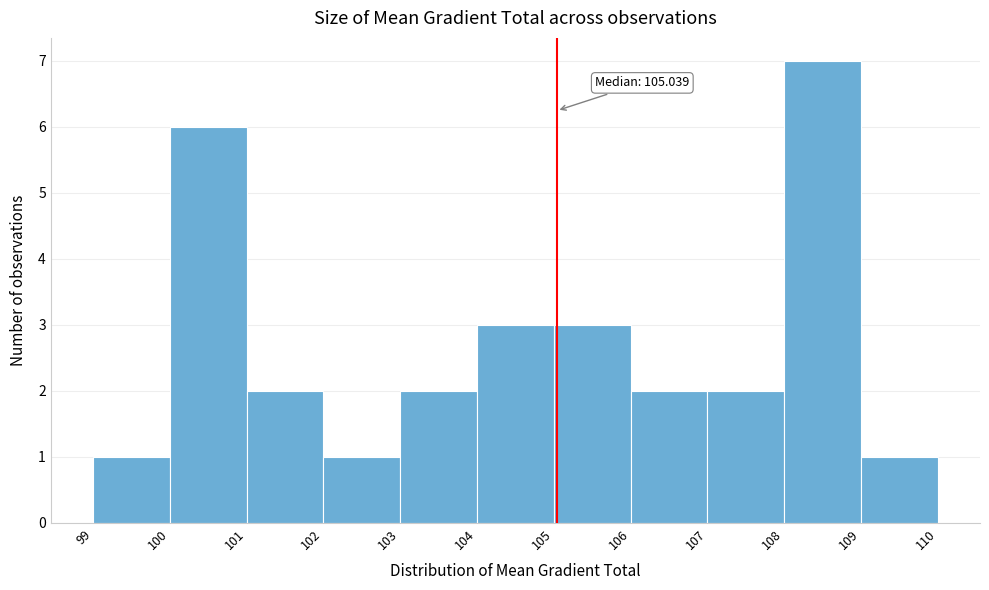

Over which range of the x-axis is the bar tallest?

108 to 109